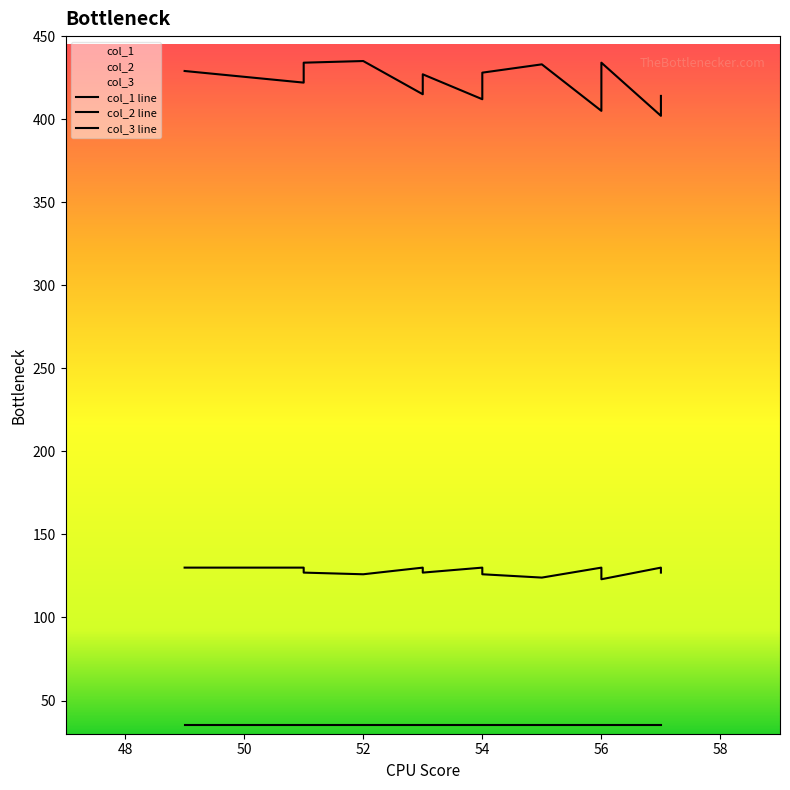

How many values in the col_1 series are below 423?

10